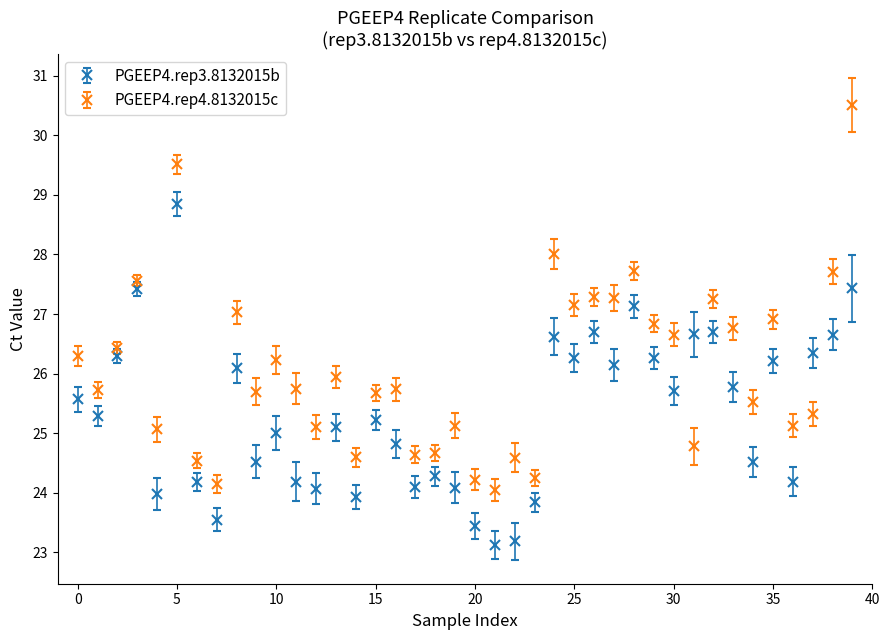

Which series has the widest spread of values?

PGEEP4.rep4.8132015c